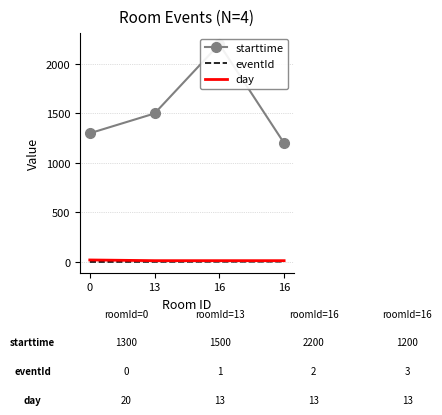

What is the average value of the starttime series?

1550